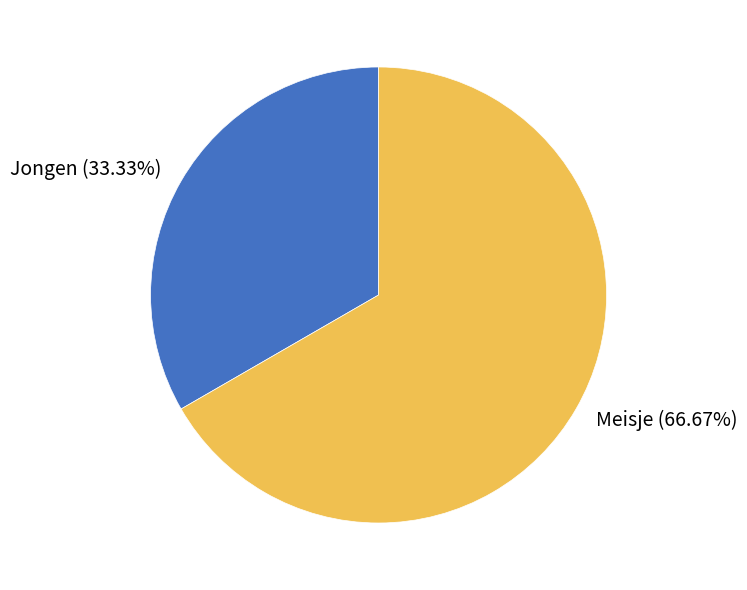

To the nearest percent, what is the combined percentage of Jongen and Meisje?

100%